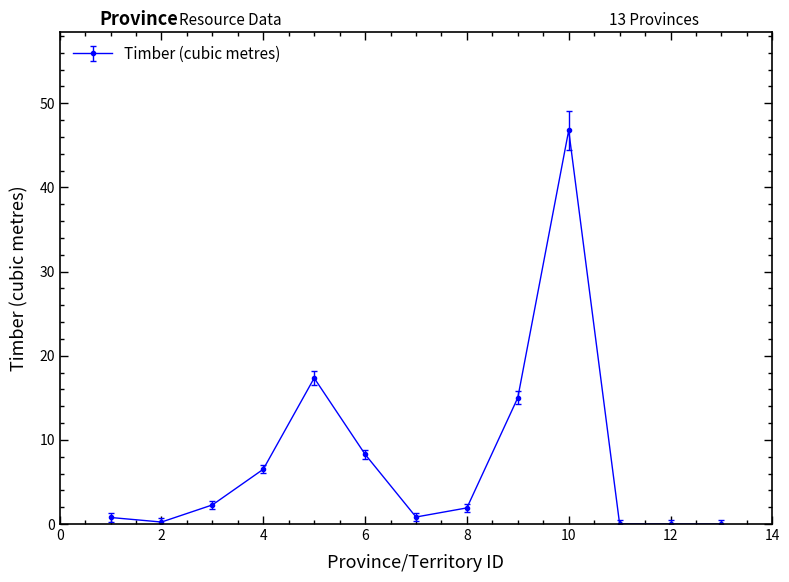

What is the value of the 6th point from the left?

8.3